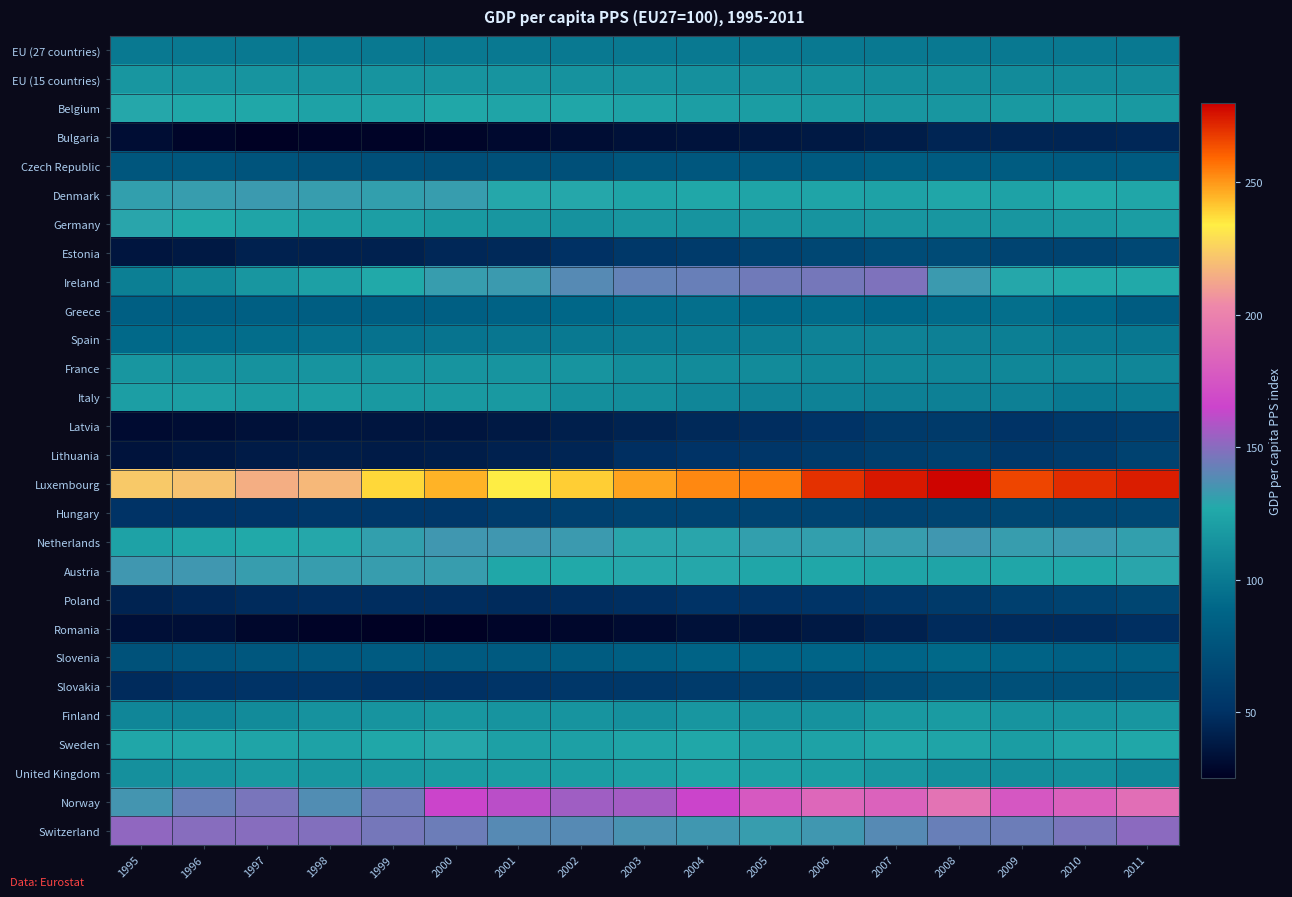

At 1996, list the series in order from smallest to largest.

Bulgaria, Latvia, Romania, Lithuania, Estonia, Poland, Slovakia, Hungary, Slovenia, Czech Republic, Greece, Spain, EU (27 countries), Finland, Ireland, France, EU (15 countries), United Kingdom, Italy, Netherlands, Sweden, Belgium, Germany, Denmark, Austria, Norway, Switzerland, Luxembourg